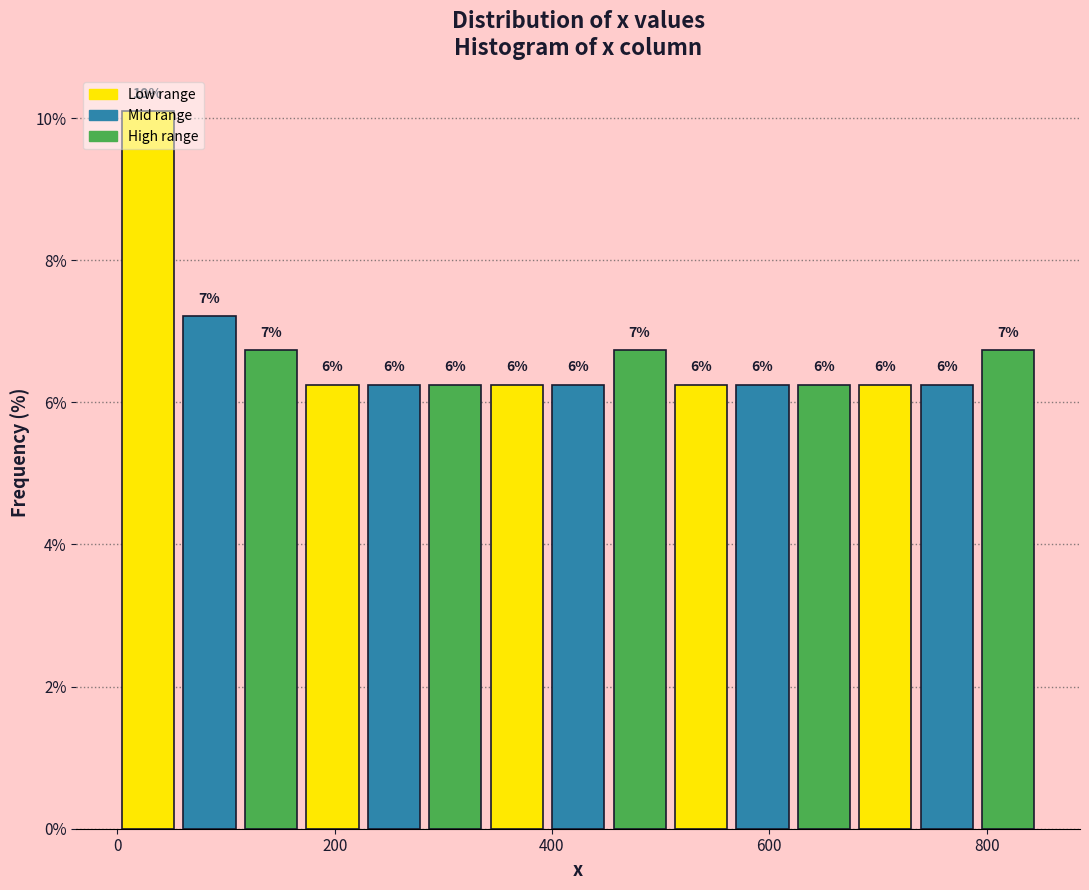

Around what value on the x-axis is the tallest bar? Give the approximate position of its centre, as read against the axis.

20